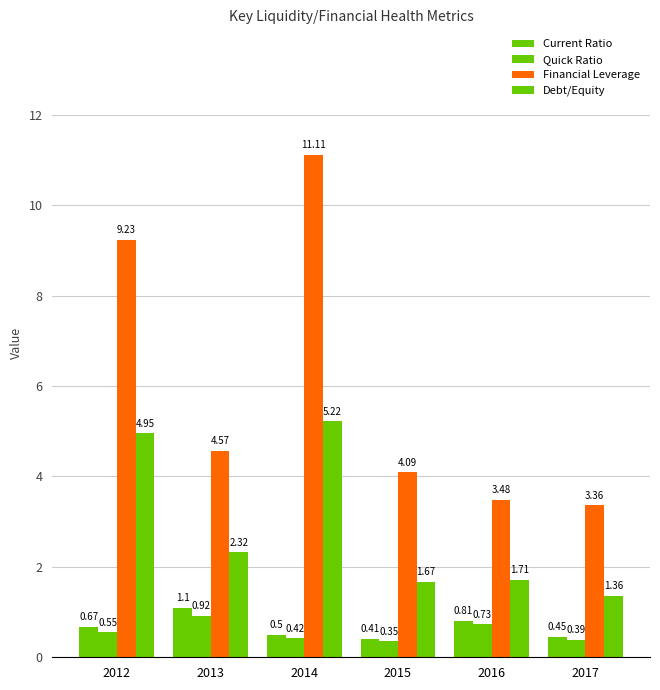

What is the difference between the highest and lowest values at 2013?

3.7